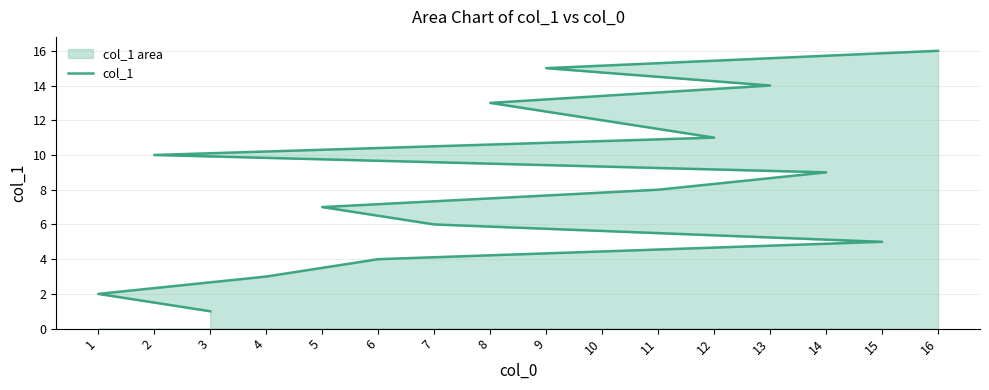

The chart shows a value of 8 at 11. True or false?

True